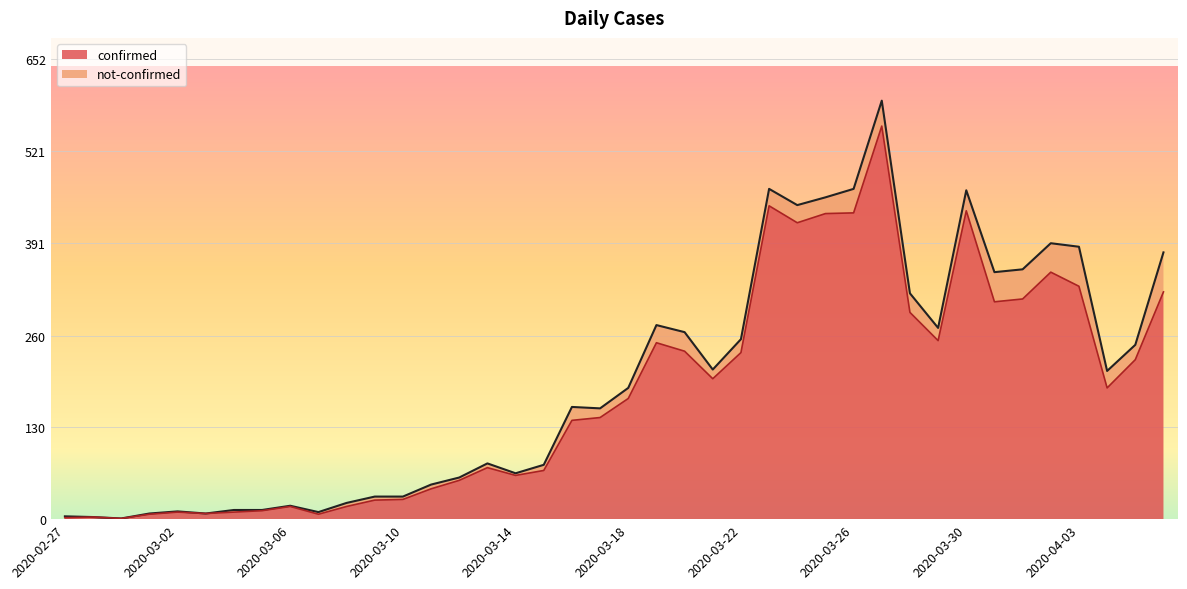

Reading left to right, extract all data points from this chart.

2	3	1	7	10	8	10	12	18	7	18	27	28	43	55	73	62	69	140	144	171	250	238	199	236	444	420	433	434	557	293	253	437	308	312	350	330	186	226	322